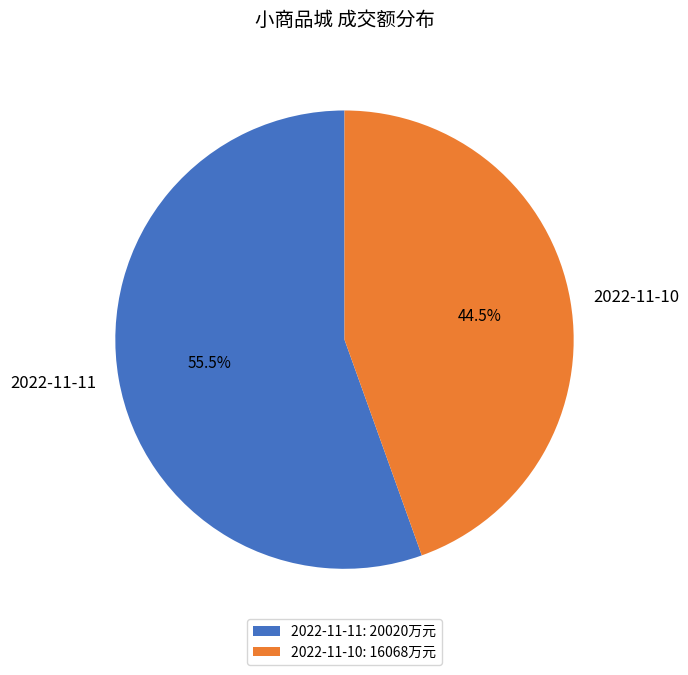

To the nearest percent, what is the combined percentage of 2022-11-10 and 2022-11-11?

100%